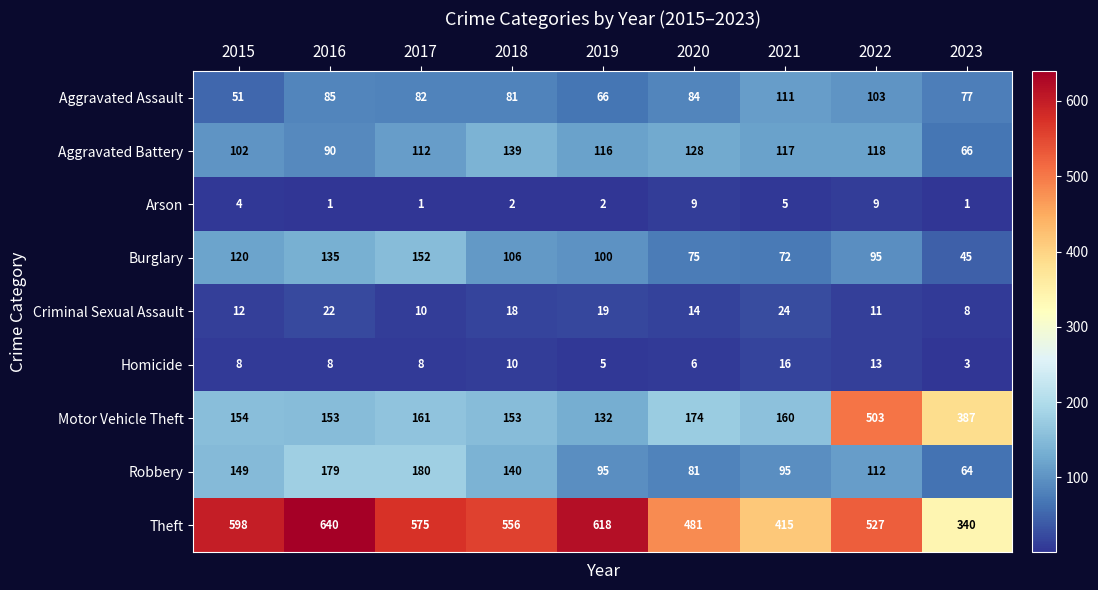

What is the approximate value of Aggravated Battery at 2017, to the nearest 5?

110